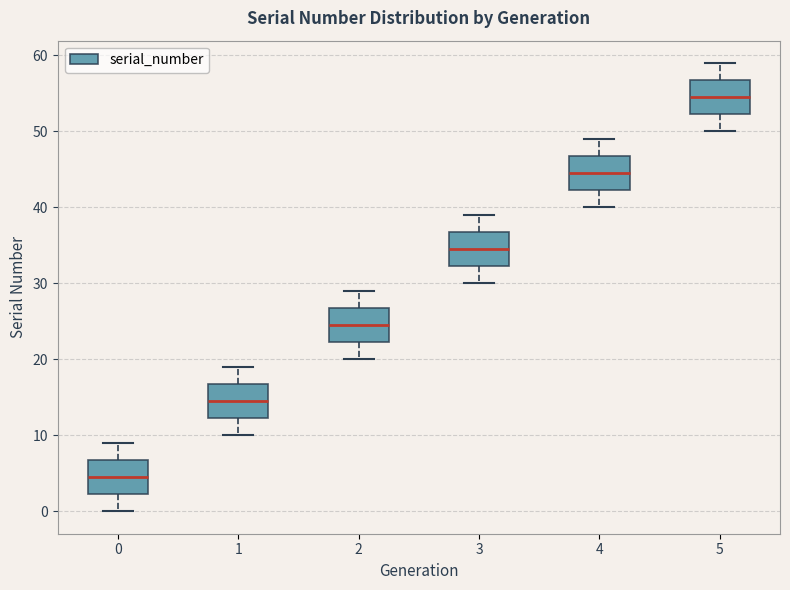

Which box's median line is the lowest?

0